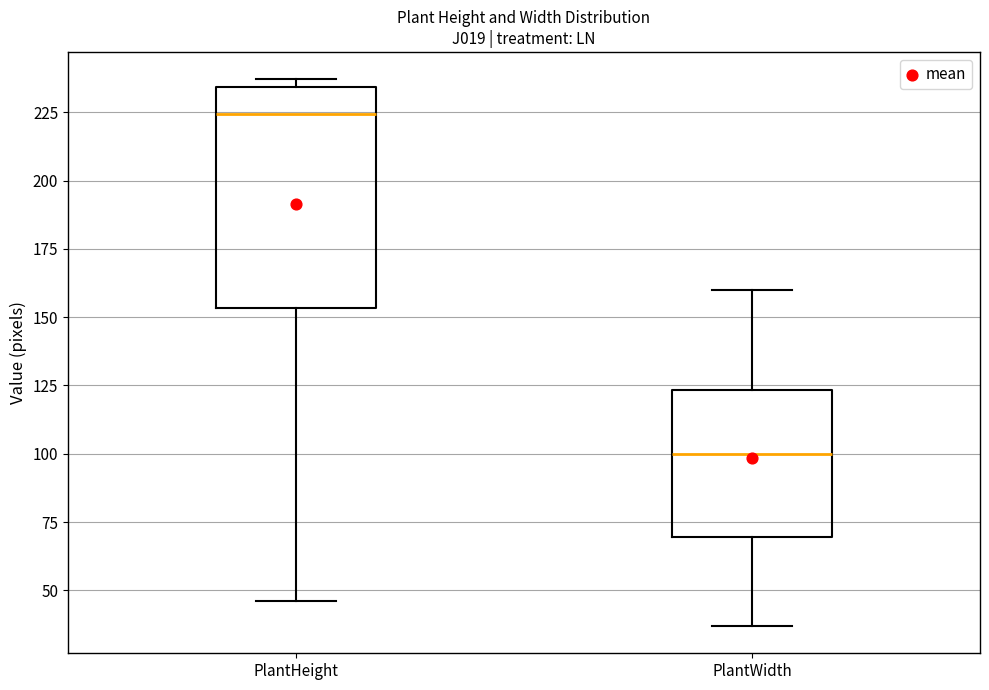

Which box is the tallest, from its lower edge to its upper edge?

PlantHeight